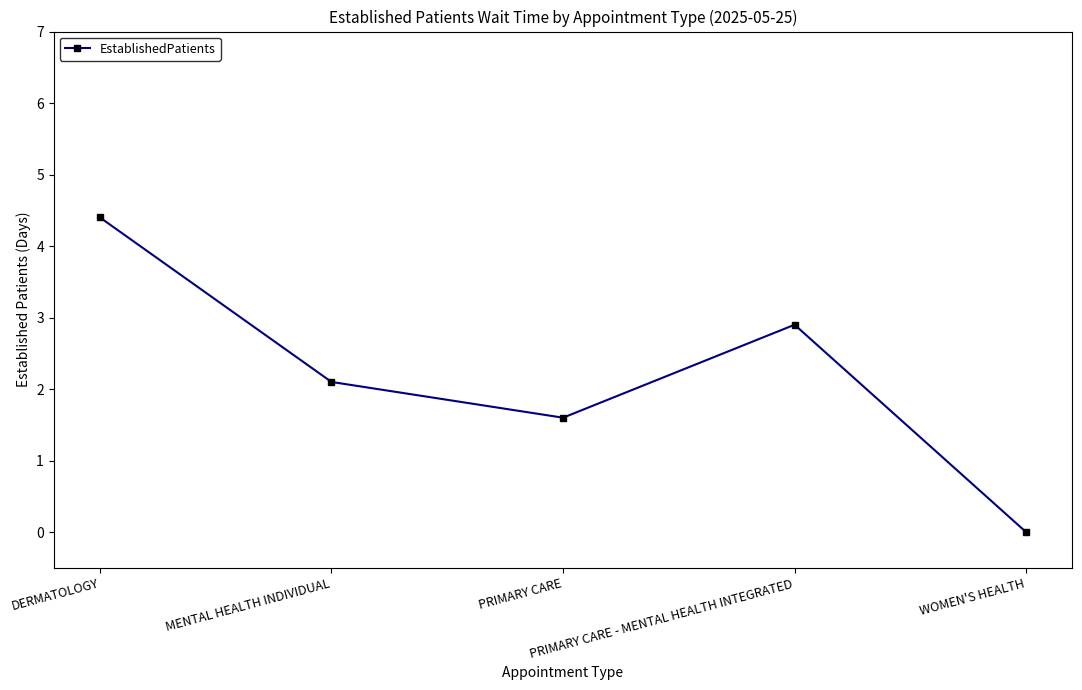

True or false: the data shows 3.1 at MENTAL HEALTH INDIVIDUAL.

False